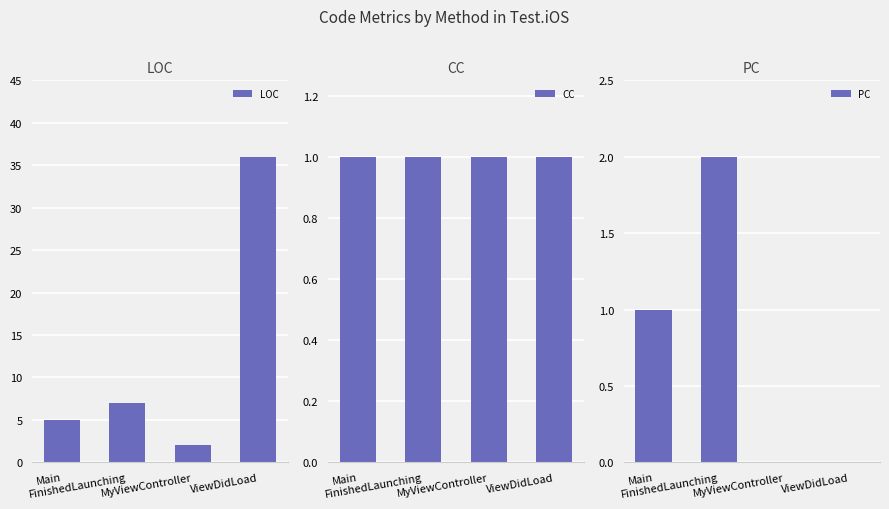

What is the sum of the CC values at MyViewController and ViewDidLoad?

2